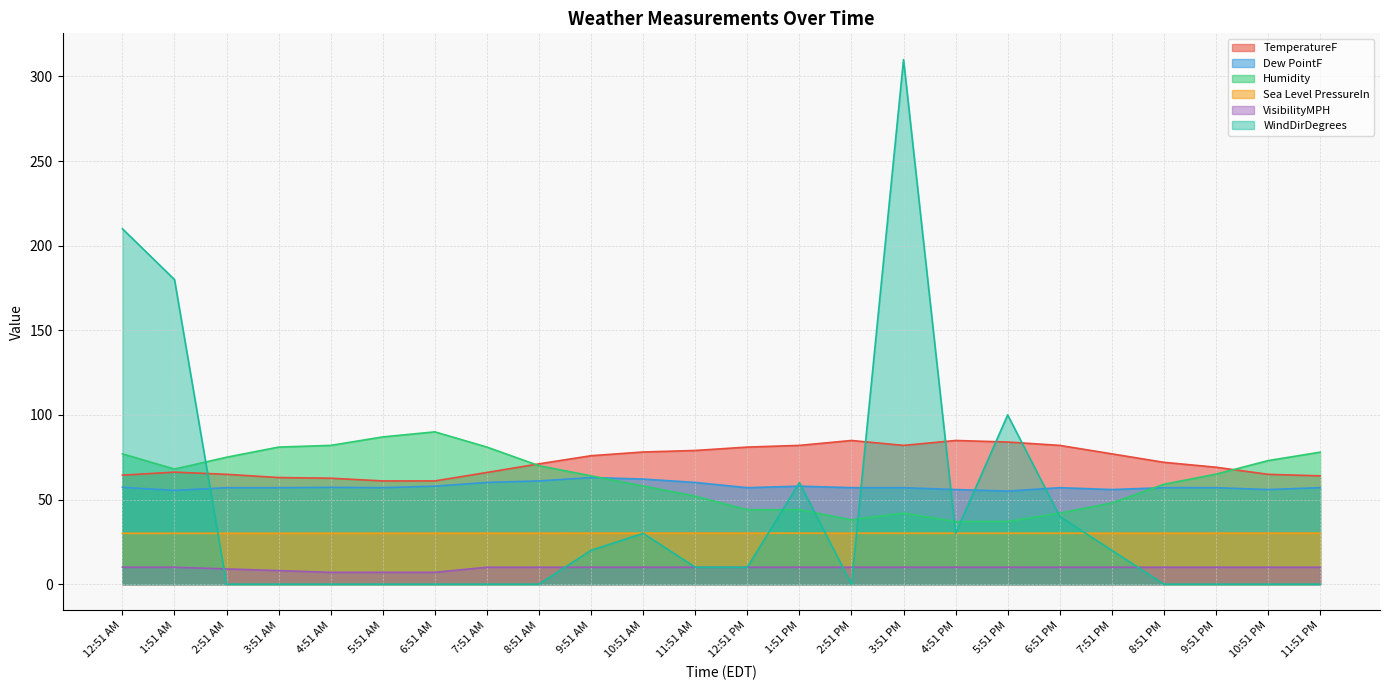

What is the total value across all series at 2:51 PM?

220.0